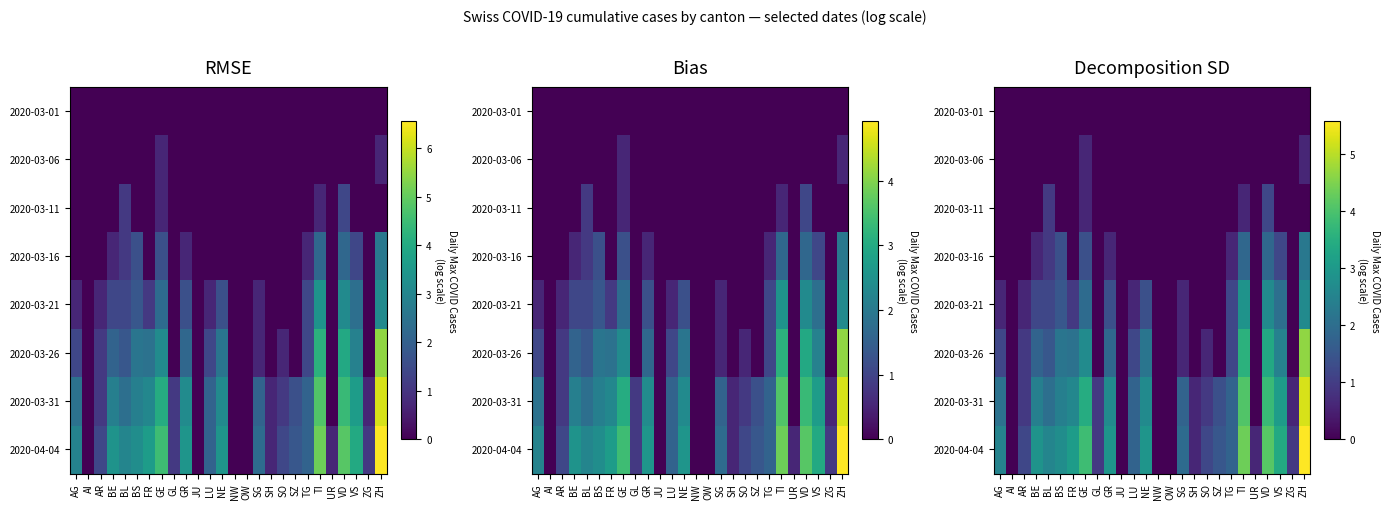

Count the number of data series in this chart.

8